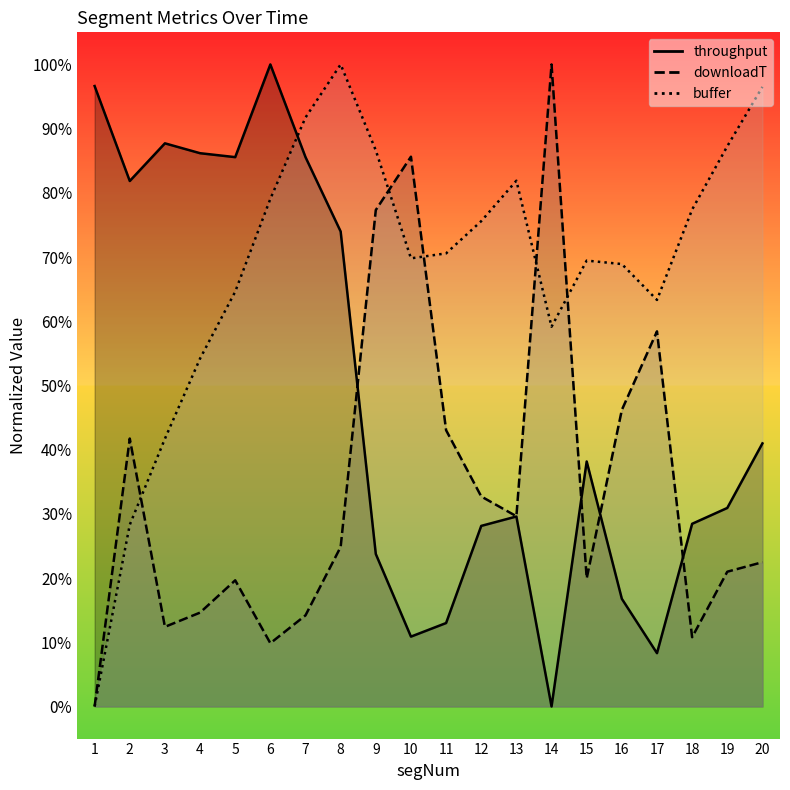

At which category does throughput reach its first local valley?

2